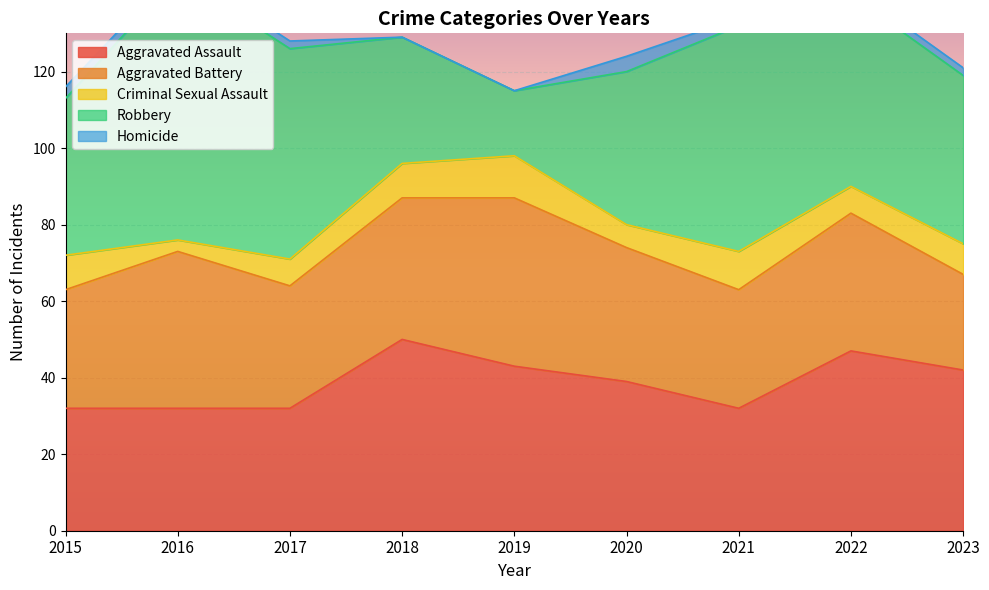

Reading left to right, transcribe all the data shown in this chart.

Aggravated Assault: 32	32	32	50	43	39	32	47	42
Aggravated Battery: 31	41	32	37	44	35	31	36	25
Criminal Sexual Assault: 9	3	7	9	11	6	10	7	8
Robbery: 41	69	55	33	17	40	59	50	44
Homicide: 3	2	2	0	0	4	2	2	2